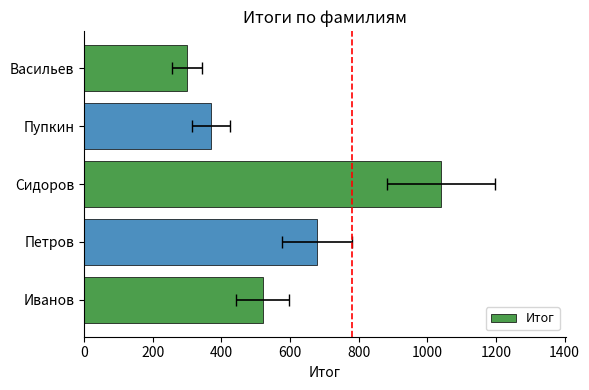

What is the sum of all values?

2910